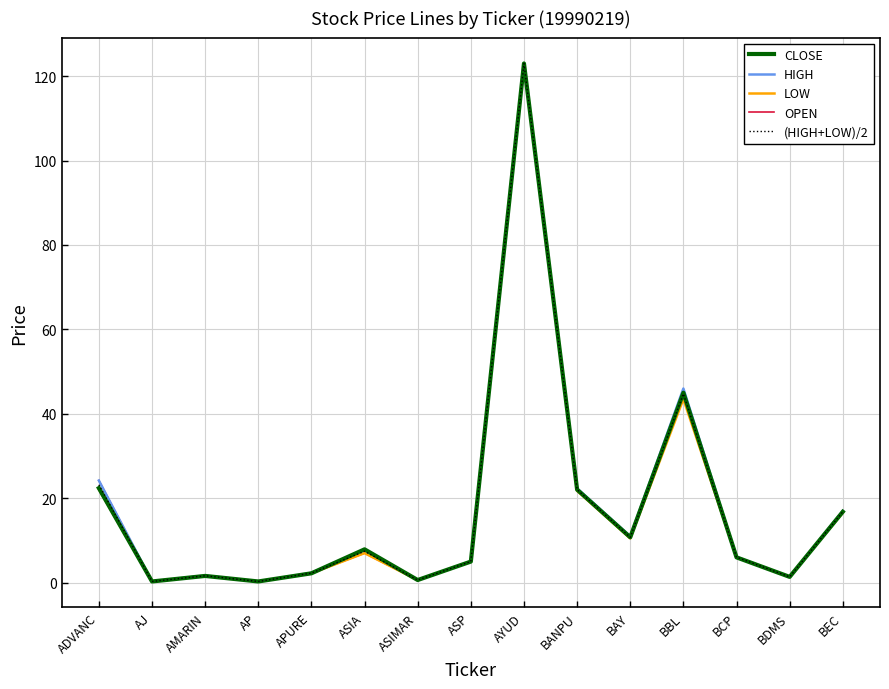

True or false: LOW has a value of 43.5 at BBL.

True